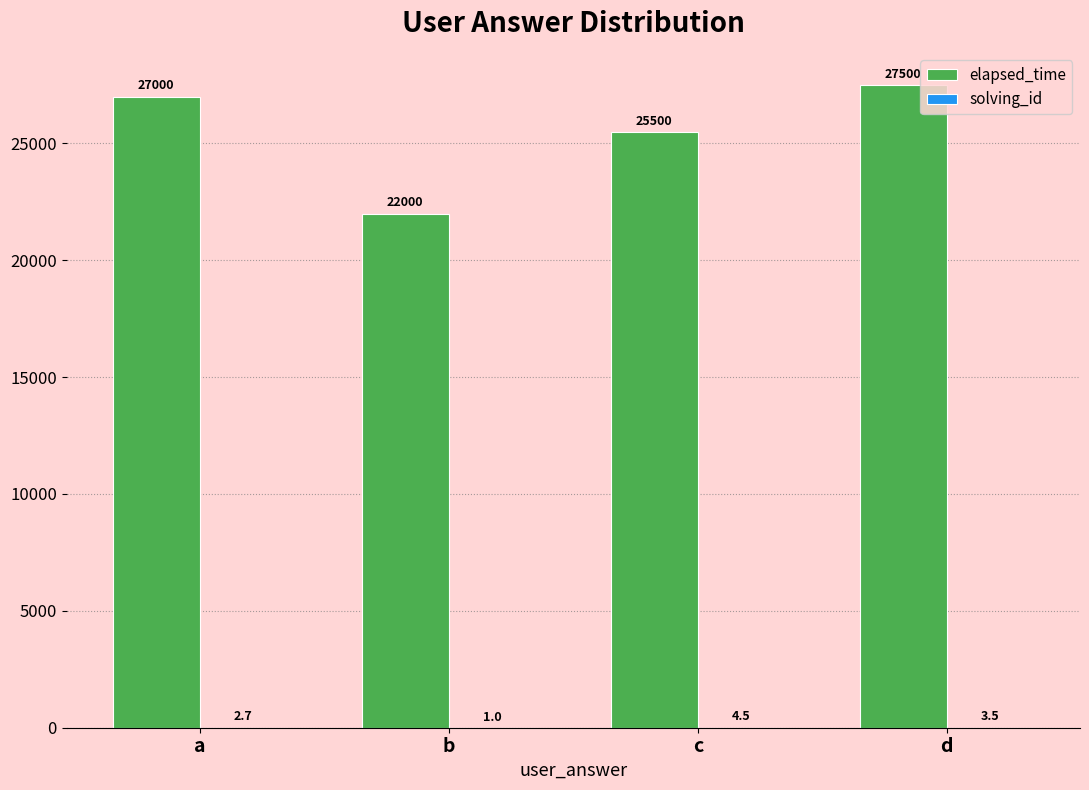

The elapsed_time series shows 14121.5 at c. True or false?

False